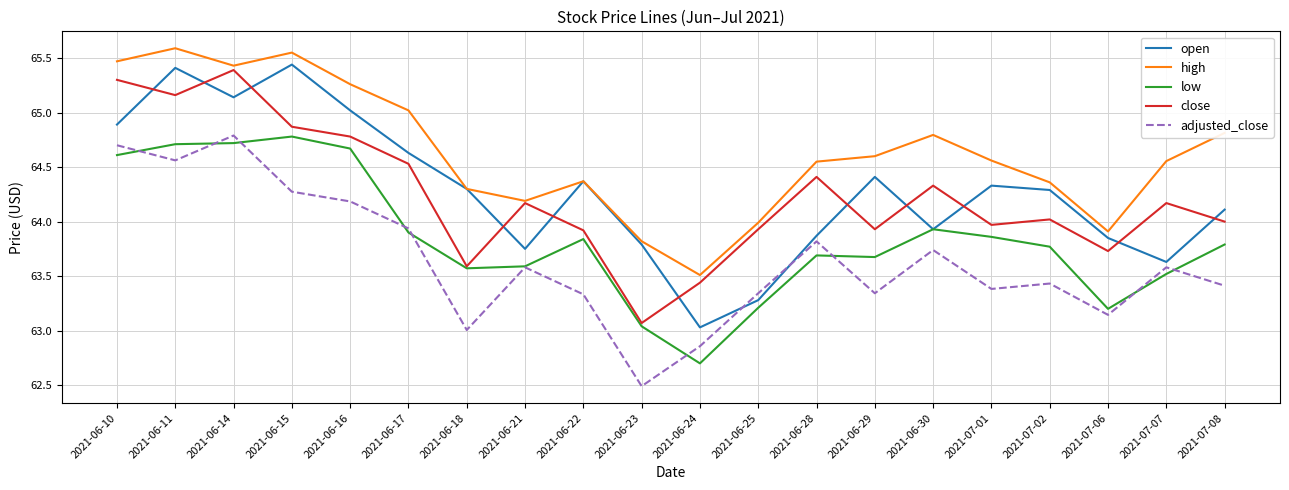

True or false: close has a value of 27.8 at 2021-06-22.

False